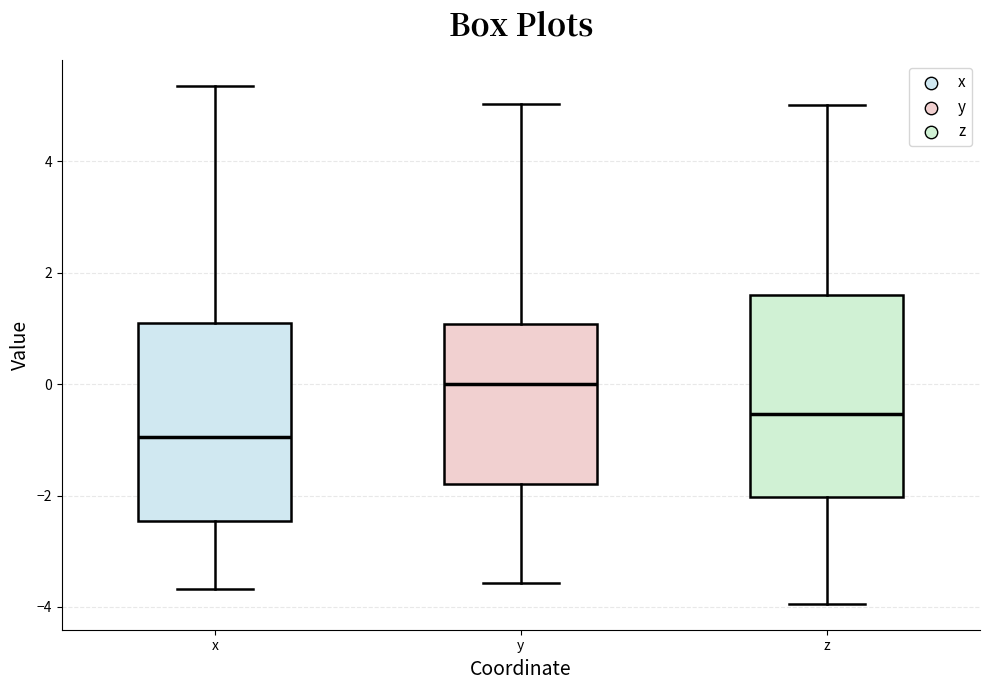

Where does the upper whisker of the box for z end on the y-axis? The values are not printed on the chart, so give them approximately, as read against the axis.

5.0